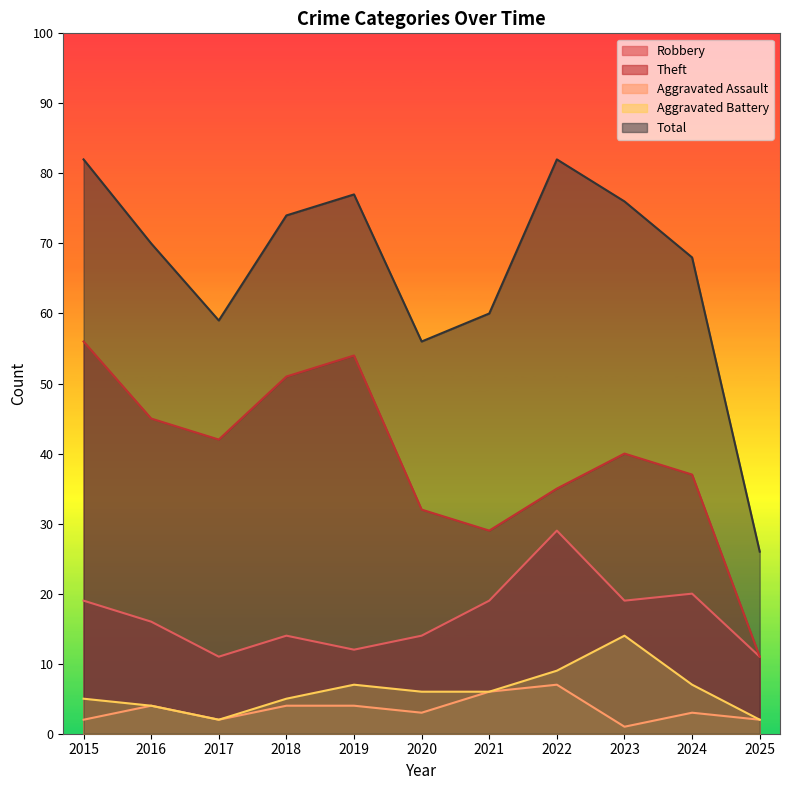

How many interior local valleys does the Total series have?

2